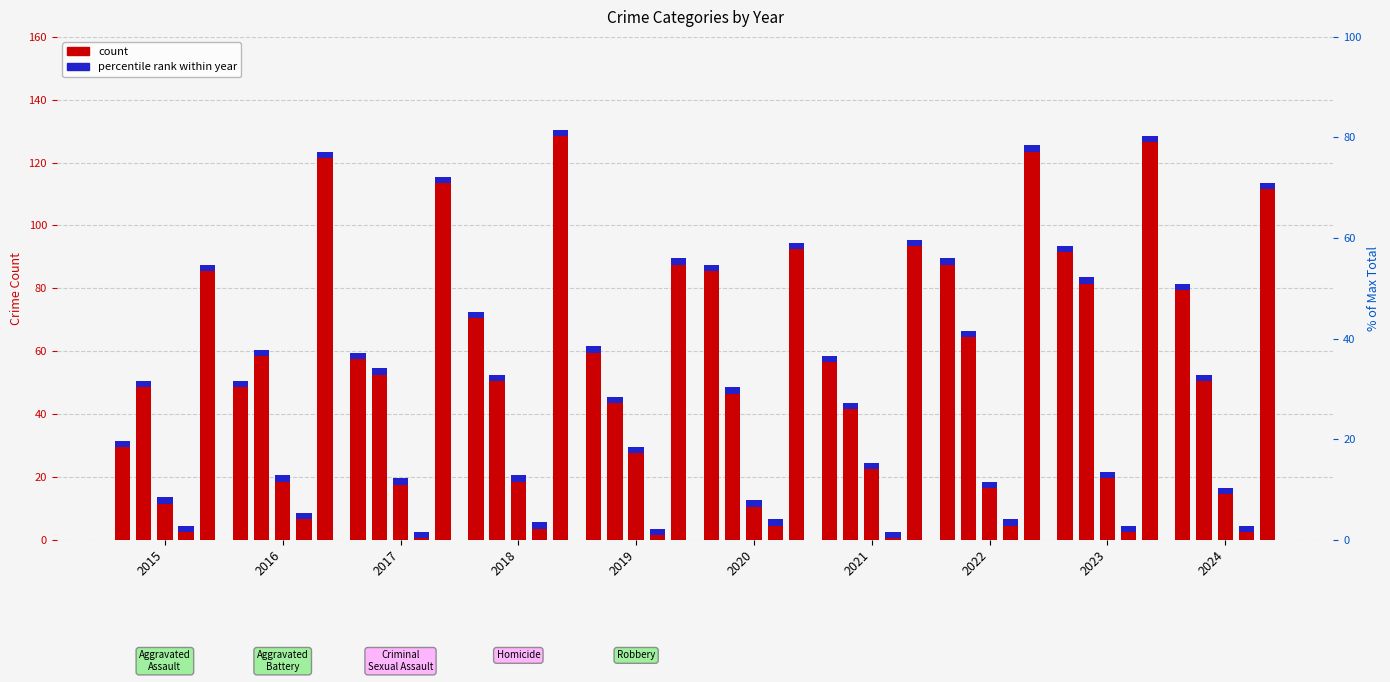

What is the approximate value of Aggravated Assault at 2017, to the nearest 5?

60